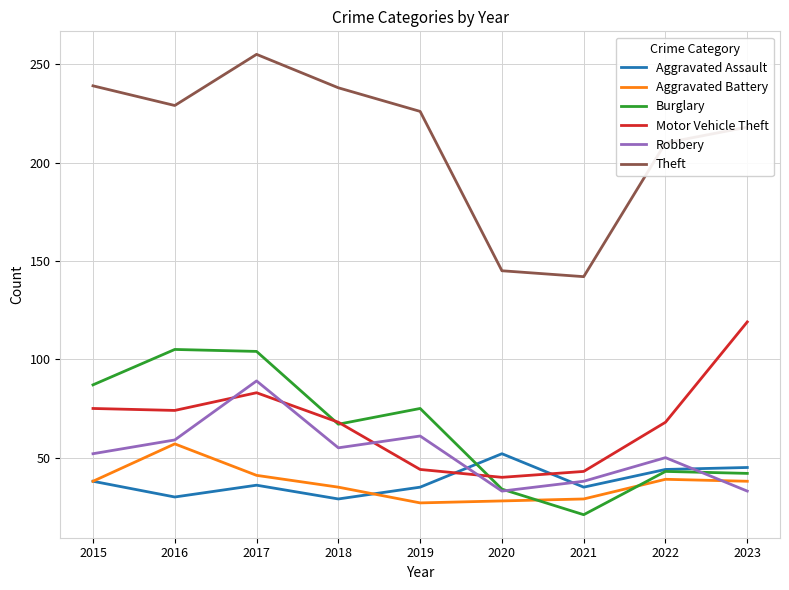

True or false: Robbery has more than 2 interior local peaks.

True